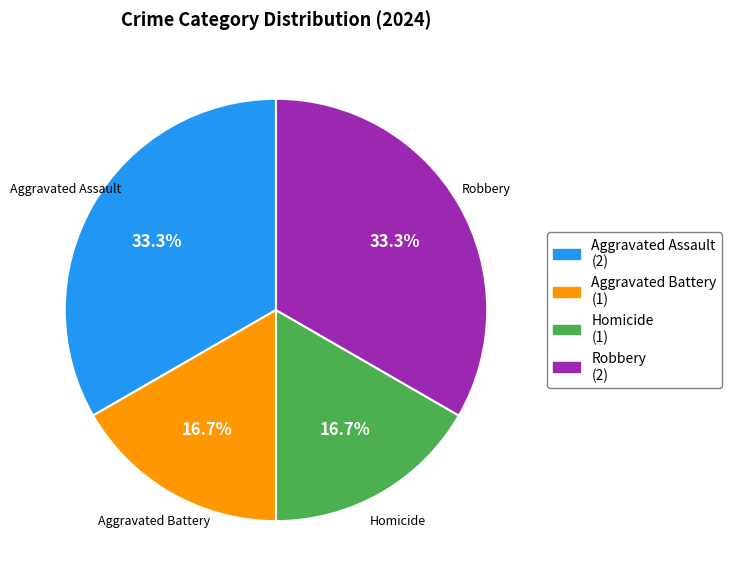

What percentage is NOT represented by Robbery?

66.7%